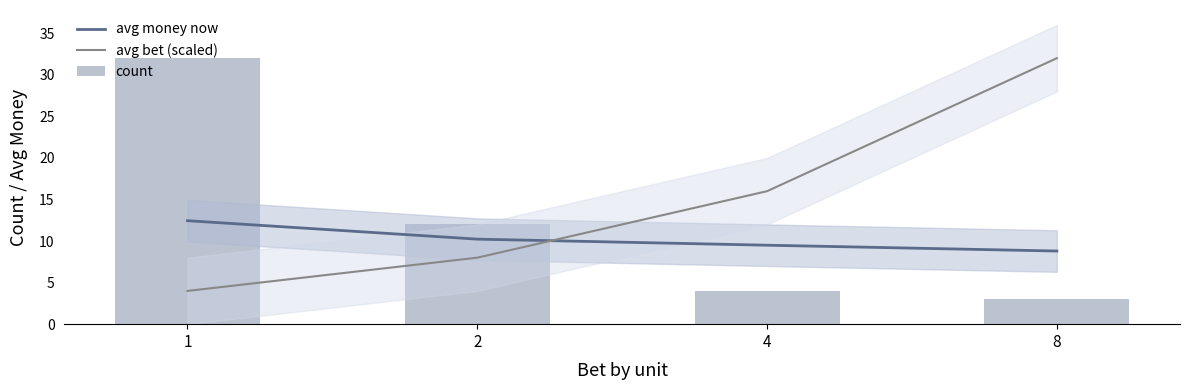

What are all the series names shown in the legend?

avg money now, avg bet (scaled), count